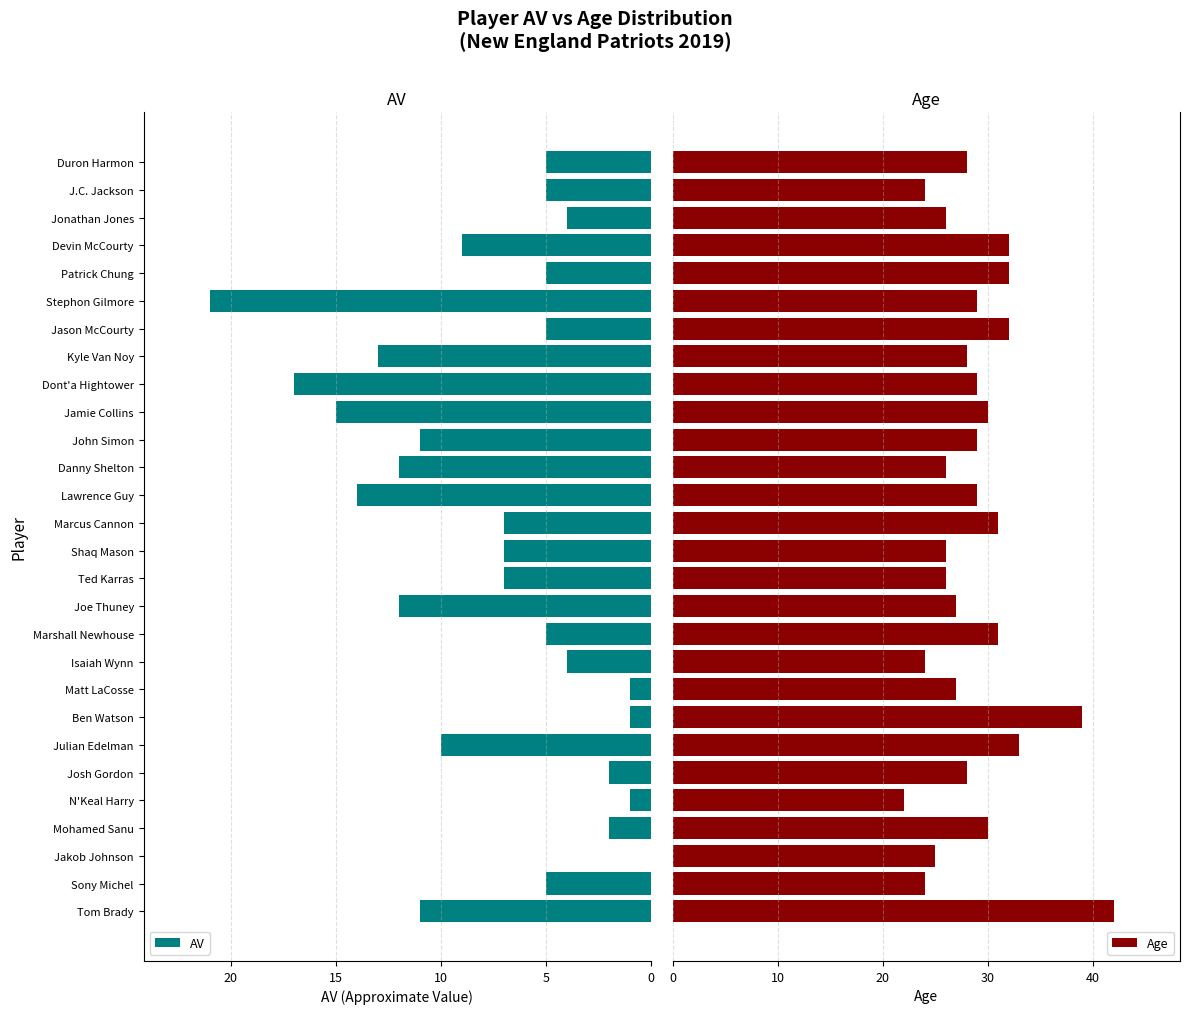

What is the approximate value of AV at Marcus Cannon, to the nearest 10?

10